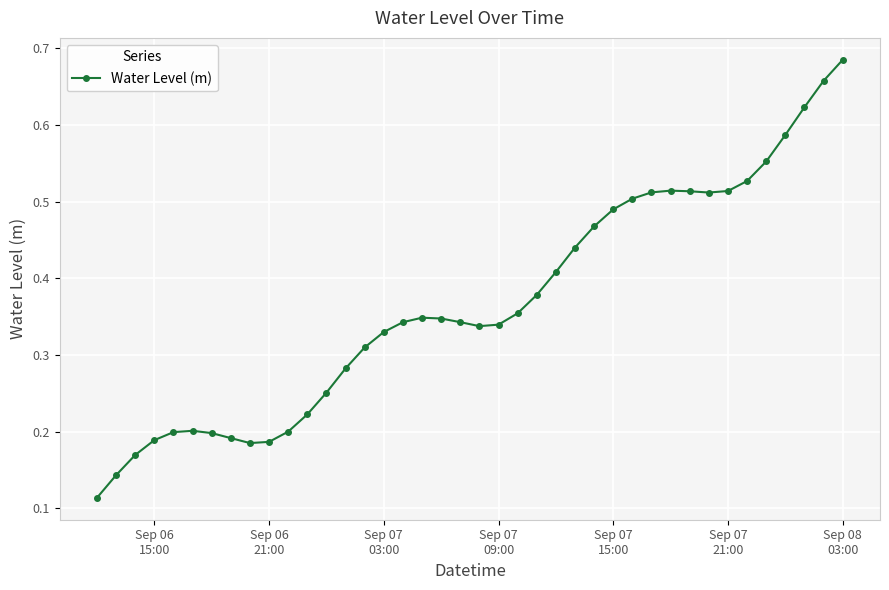

How many values are between 0 and 1?

40